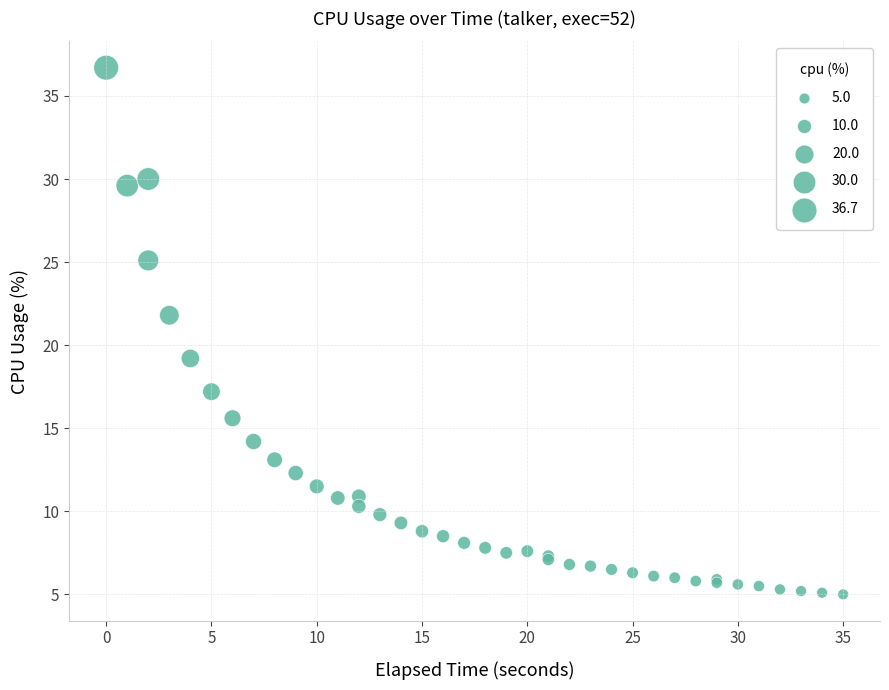

What Y value in the scatter plot is closest to 20?

19.2